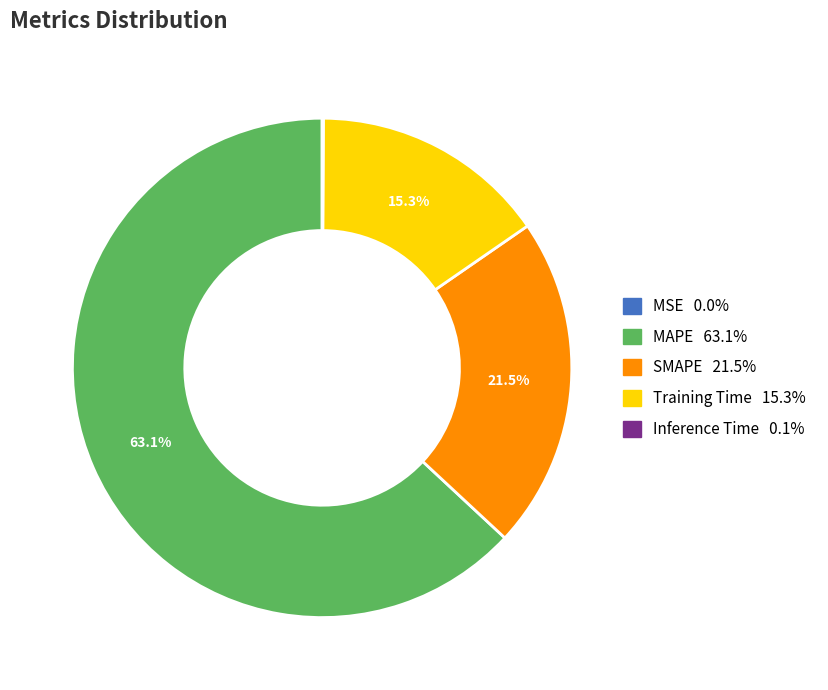

Is the sum of SMAPE and Training Time greater than half?

No